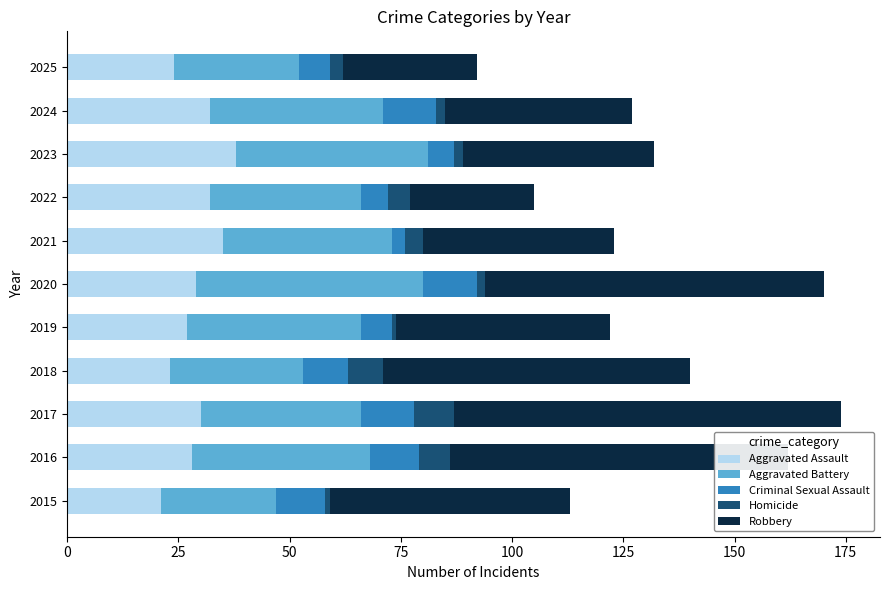

What is the sum of all Aggravated Assault values?

319